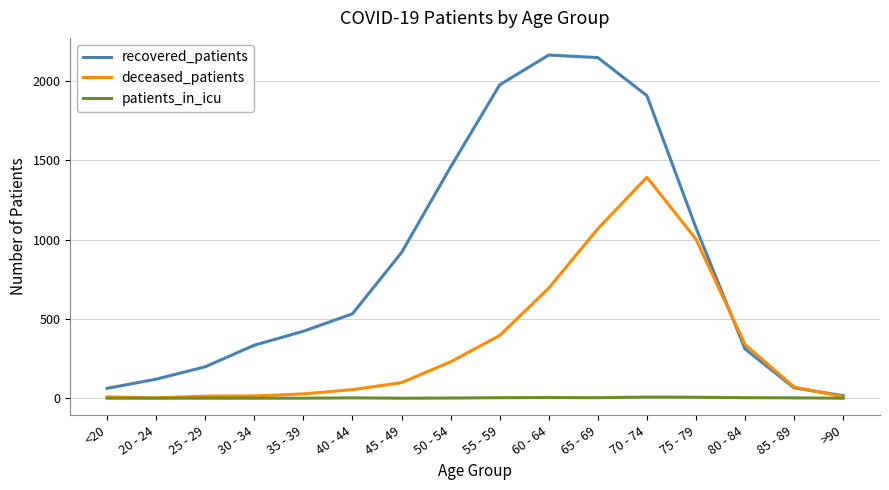

Is this an area chart (filled region under the line)?

No